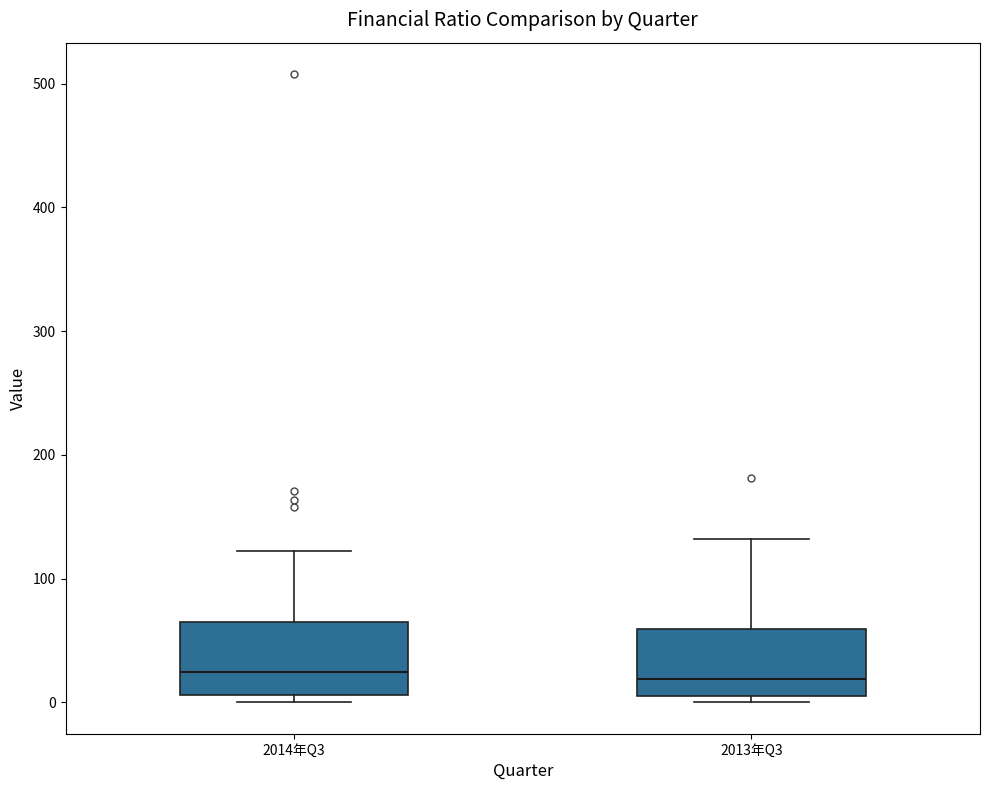

Reading left to right, transcribe this box plot: for each box, give where its median line is, the range the box spans, and where its two whiskers end, as read against the y-axis. The values are not printed on the chart, so give them approximately, as read against the axis.

2014年Q3: median 20, box 10 to 70, whiskers 0 to 120
2013年Q3: median 20, box 10 to 60, whiskers 0 to 130